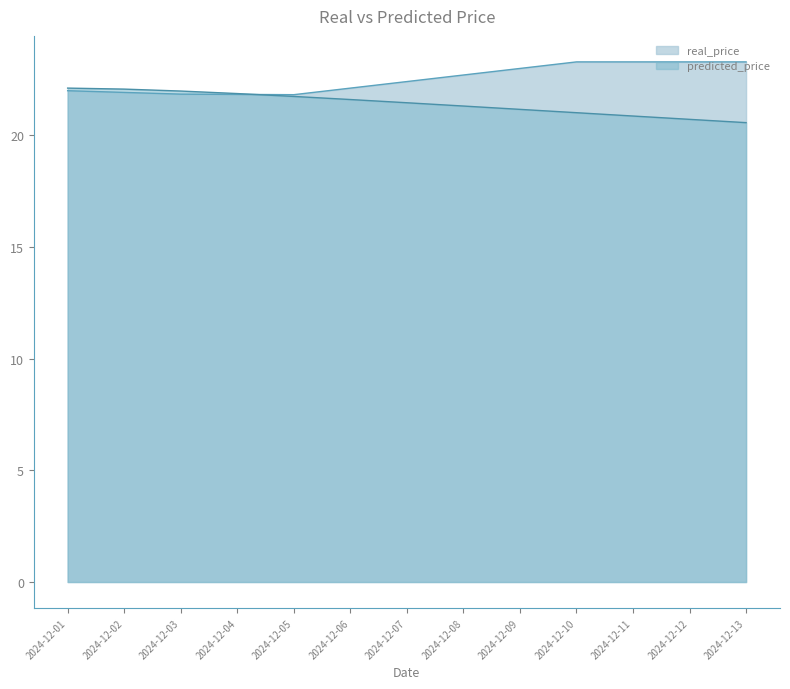

What are all the series names shown in the legend?

real_price, predicted_price